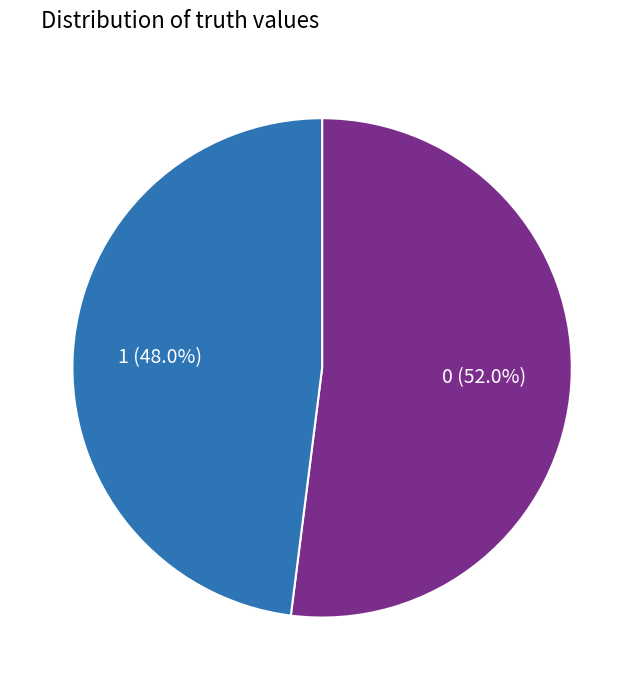

What is the ratio of the value at 0 to the value at 1?

1.1